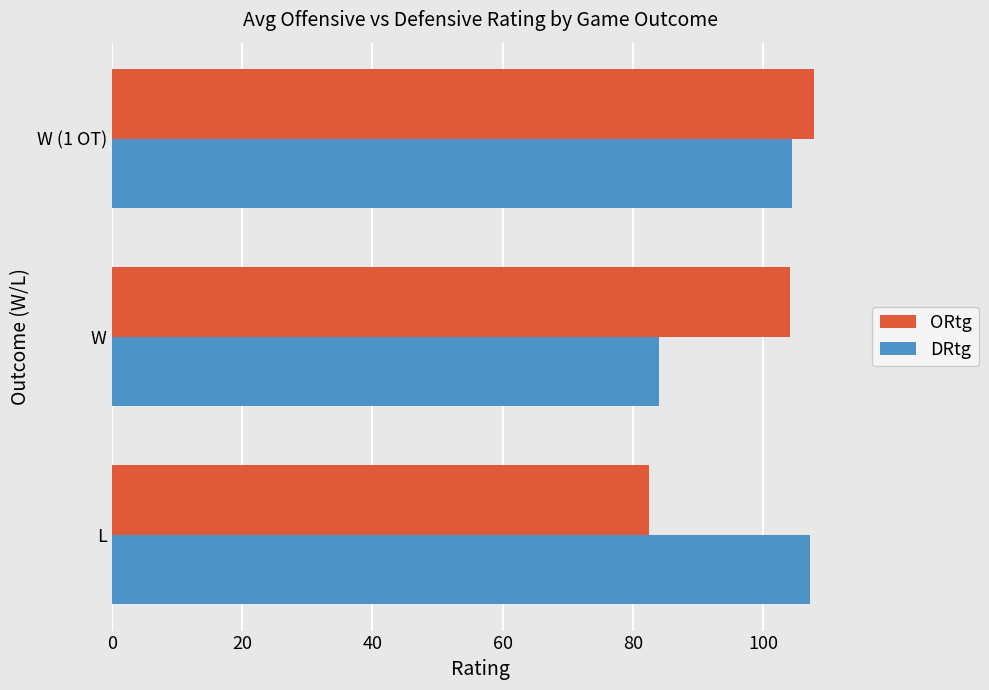

What is the sum of all ORtg values?

294.2